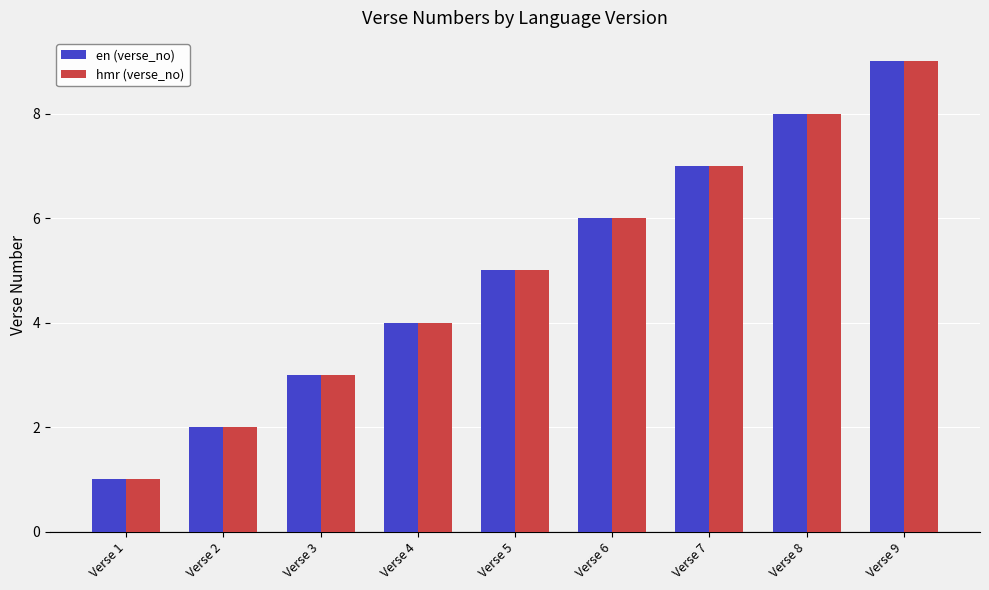

What is the difference between the second highest and minimum values in the en (verse_no) series?

7